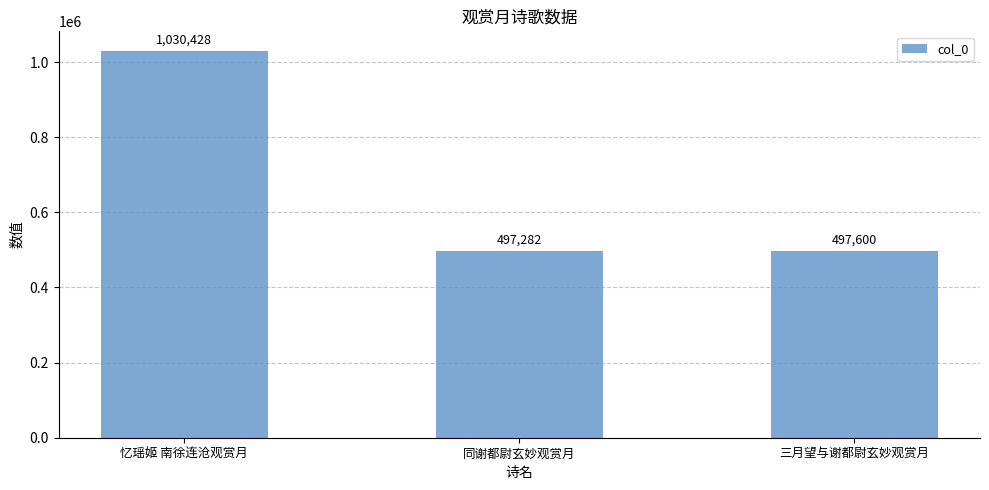

Reading left to right, list all the values displayed in this chart.

忆瑶姬 南徐连沧观赏月=1030428	同谢都尉玄妙观赏月=497282	三月望与谢都尉玄妙观赏月=497600